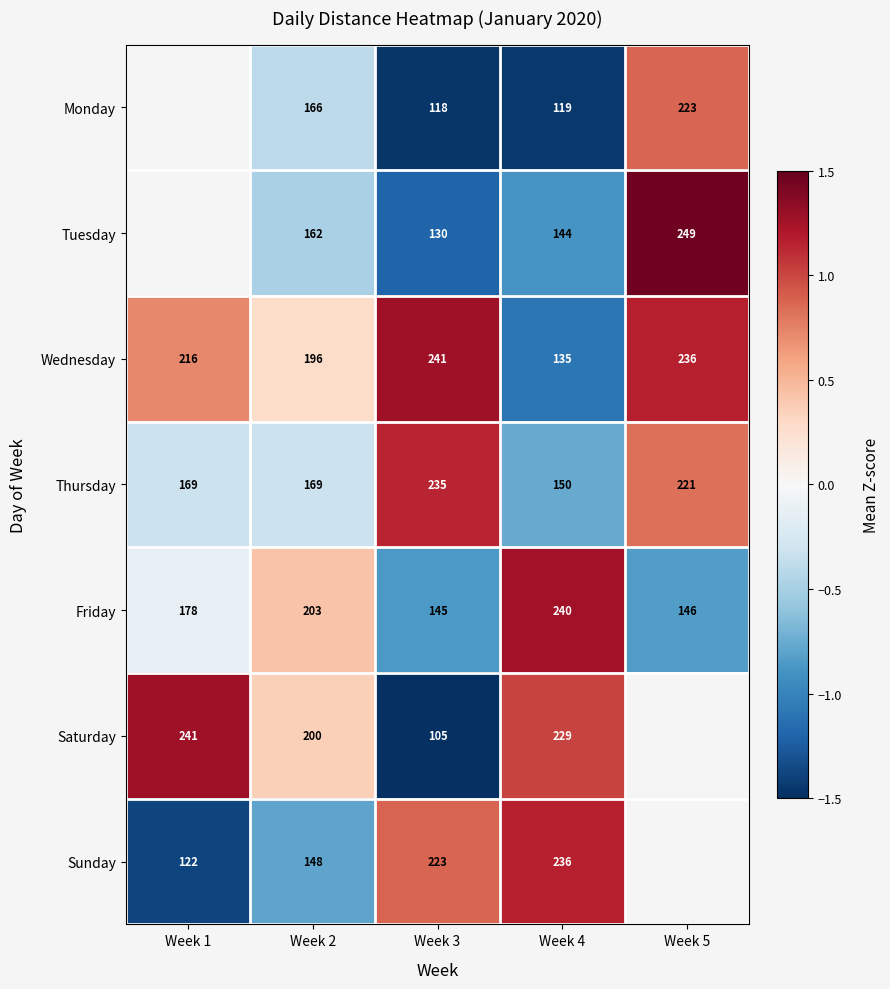

What is the total value across all series at Week 3?

1197.0